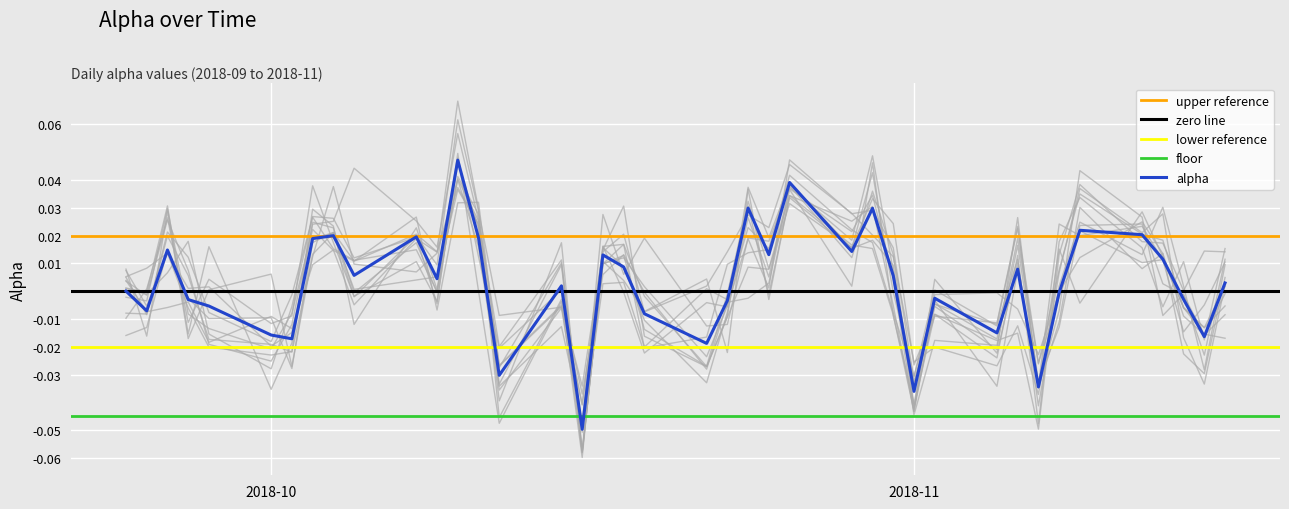

True or false: the data has more than 1 interior local peaks.

True